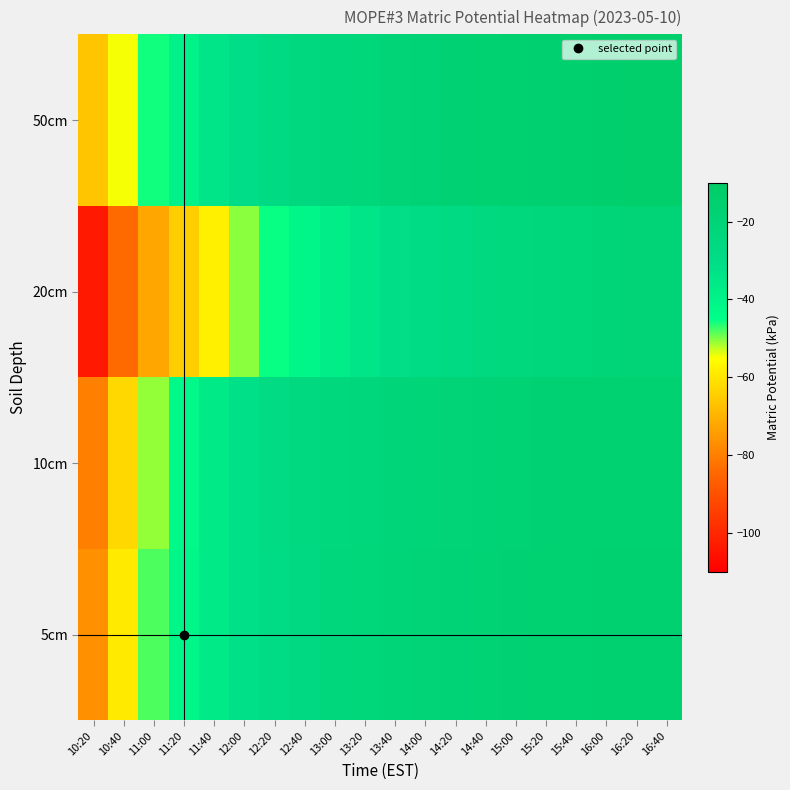

What is the difference between the highest and lowest values at 12:40?

16.2